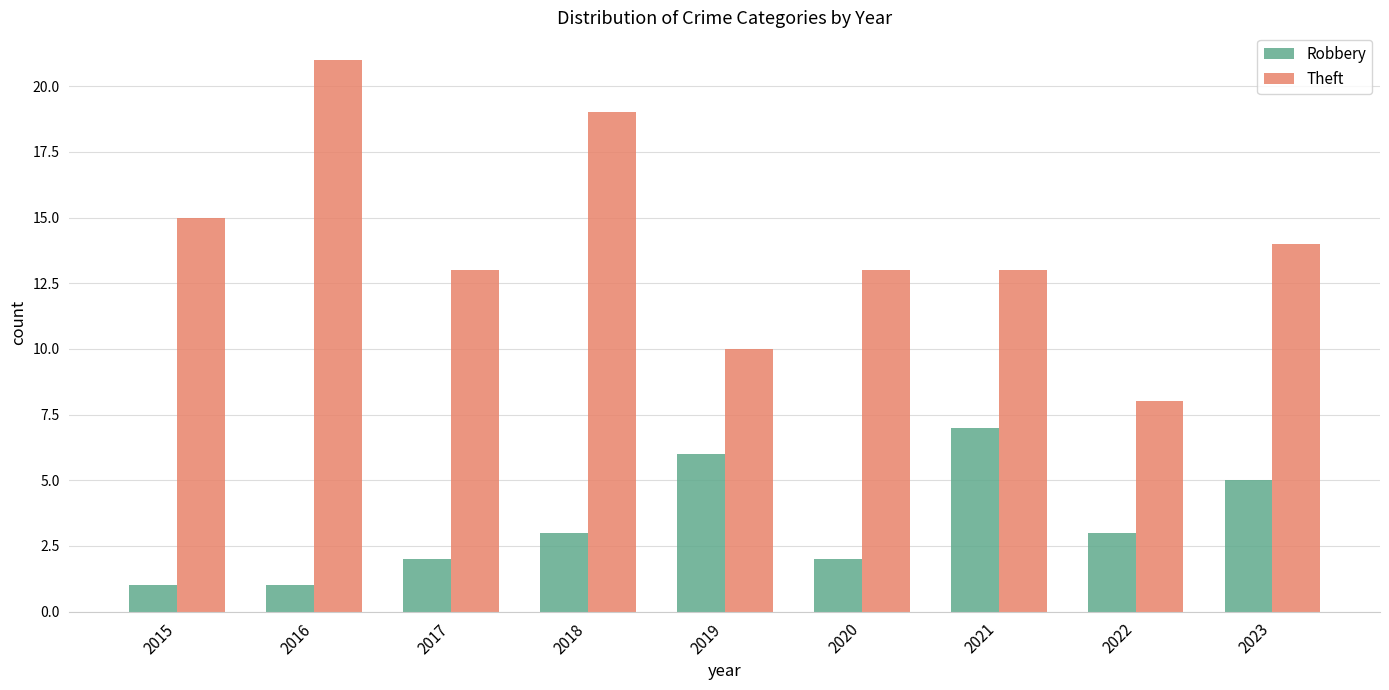

What are all the series names shown in the legend?

Robbery, Theft